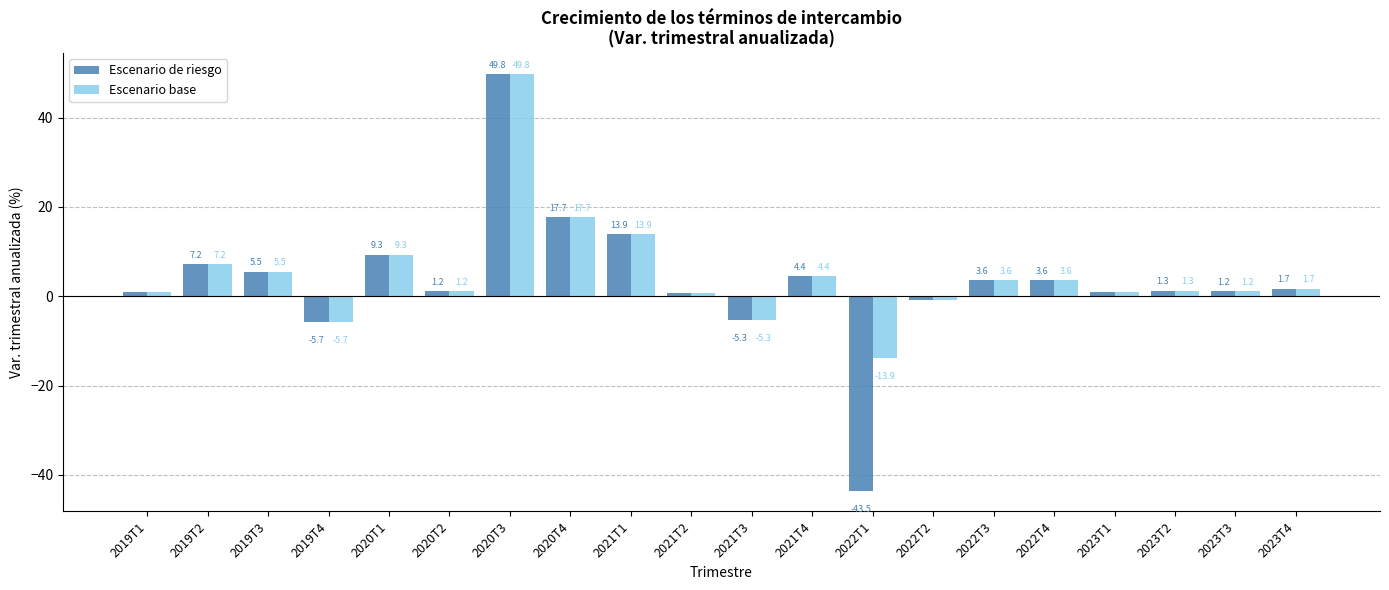

List the series in order of their overall mean, lowest first.

Escenario de riesgo, Escenario base